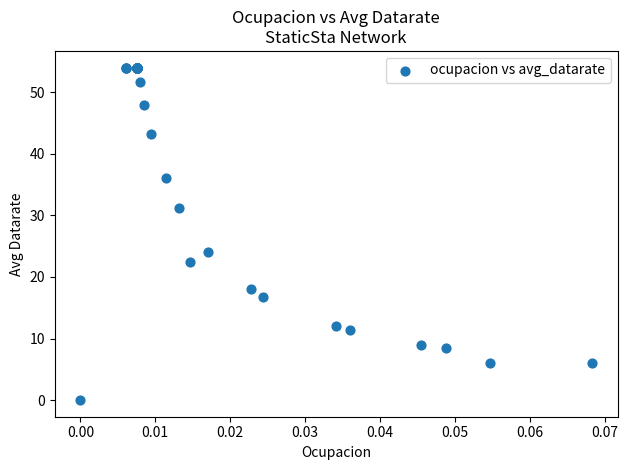

What Y value in the scatter plot is closest to 27?

24.0